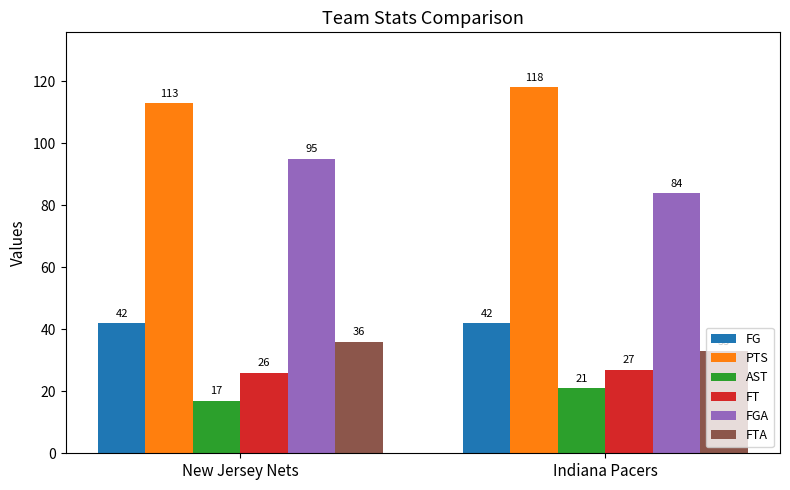

Is it true that FGA equals 157 at New Jersey Nets?

False